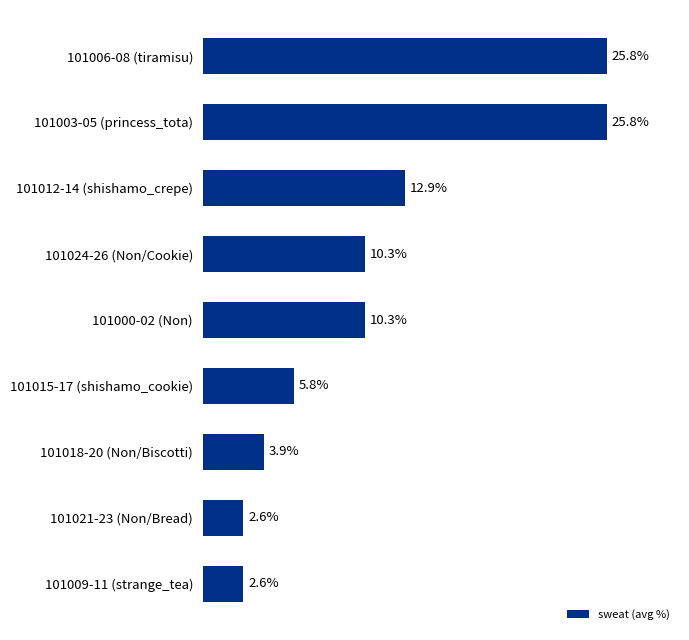

Are the bars horizontal?

Yes